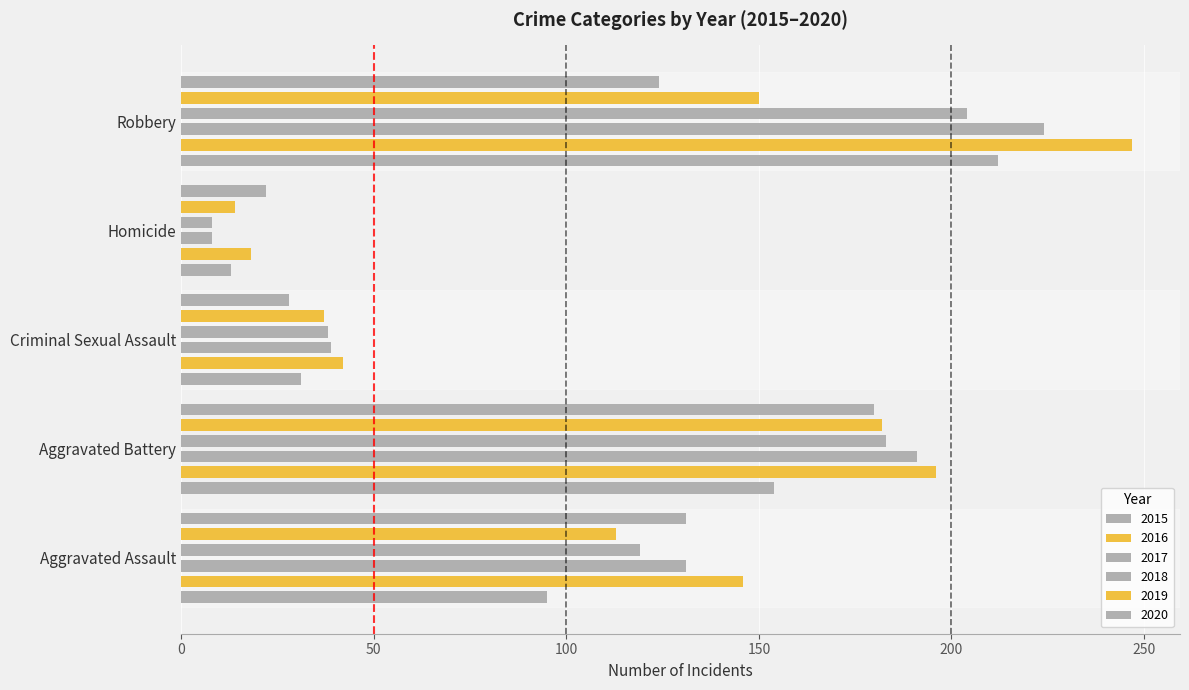

How many distinct data groups are displayed?

6